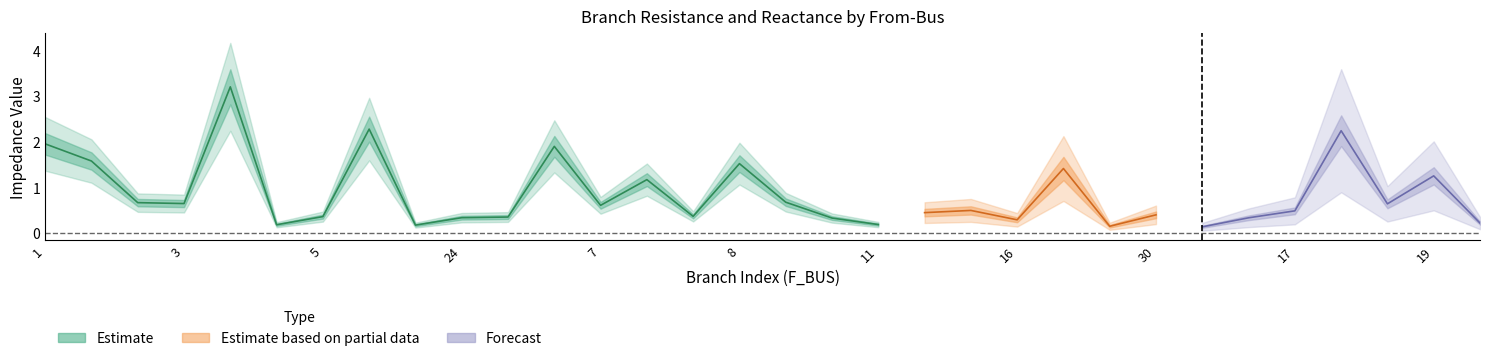

True or false: BR_R has more than 0 interior local peaks.

True